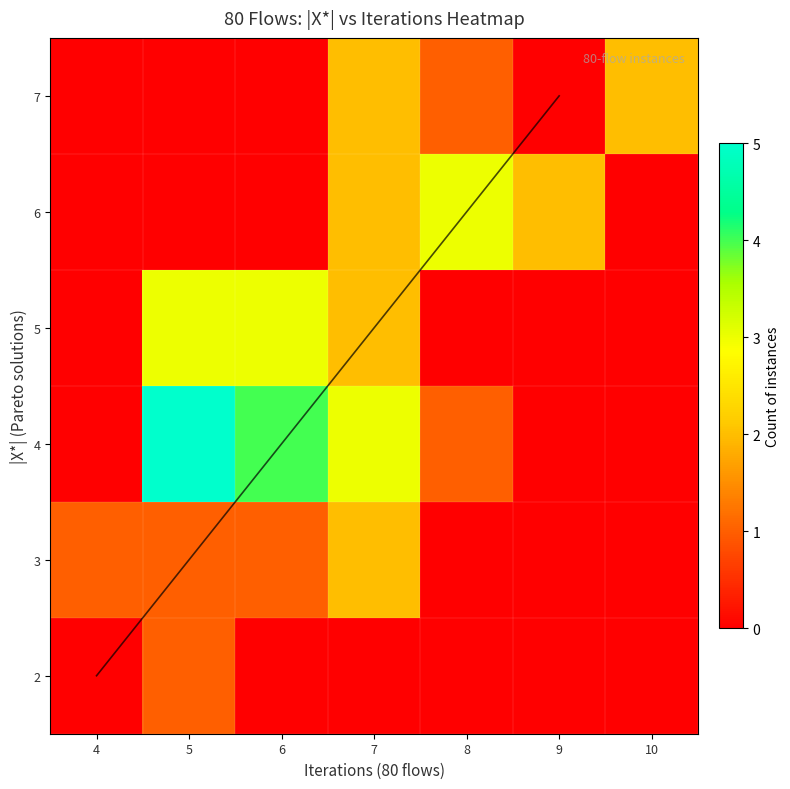

The value of 34 at Iterations is 4. True or false?

False